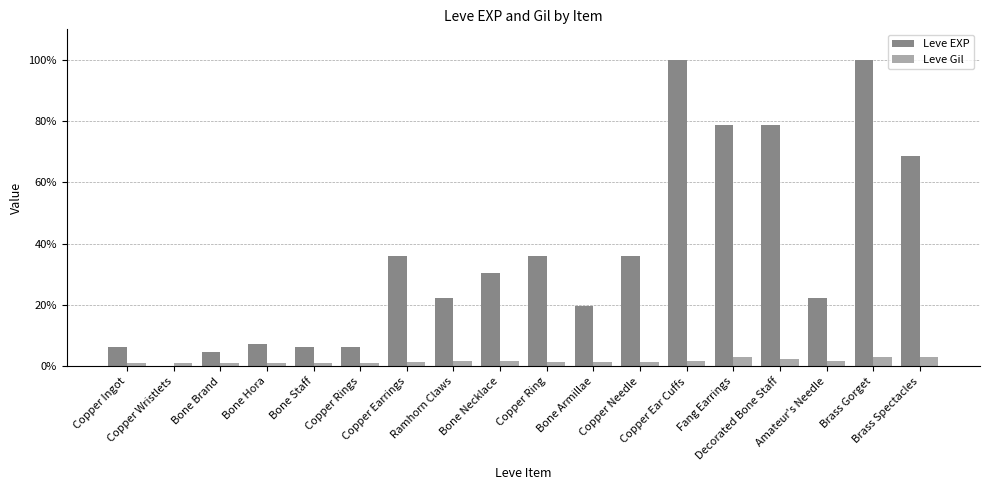

What is the greatest value displayed?

9990